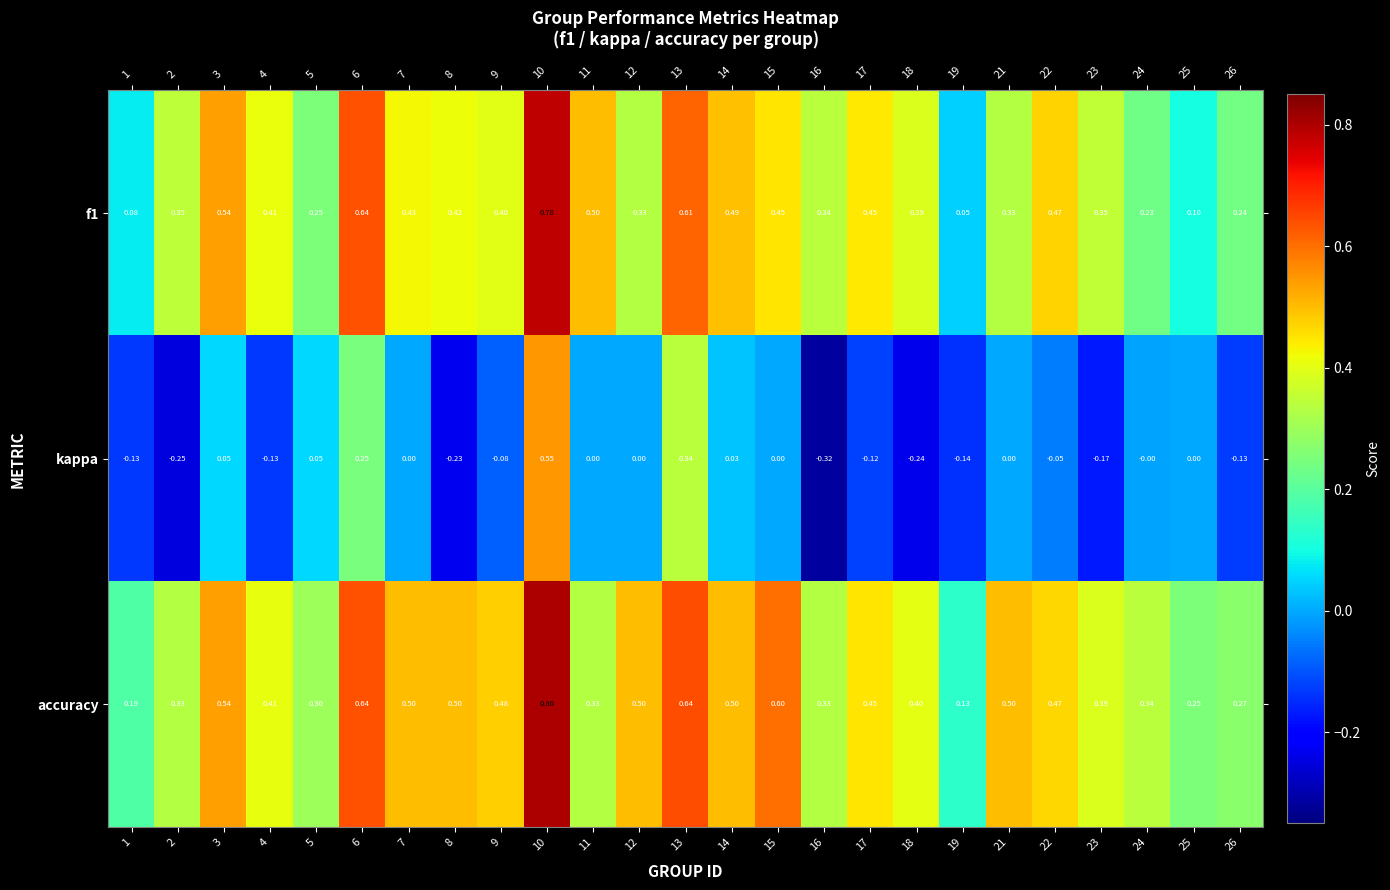

Is the value of accuracy at 2 greater than the value of f1 at 17?

No